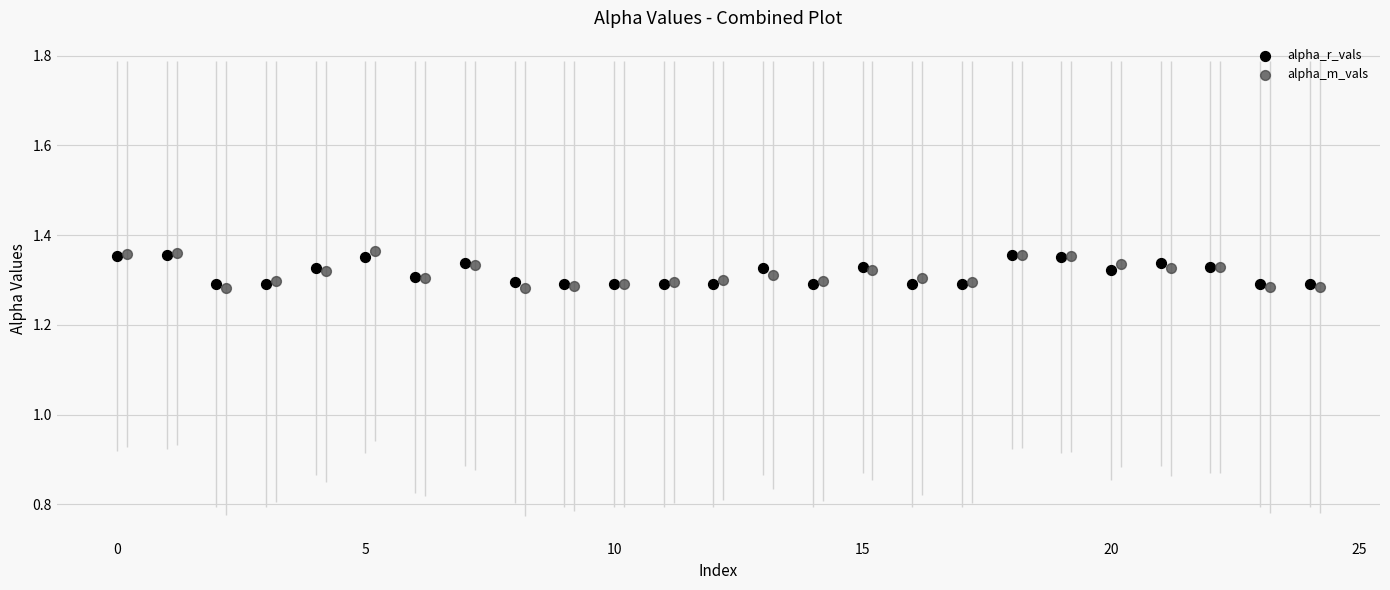

Which series reaches the maximum Y coordinate?

alpha_m_vals